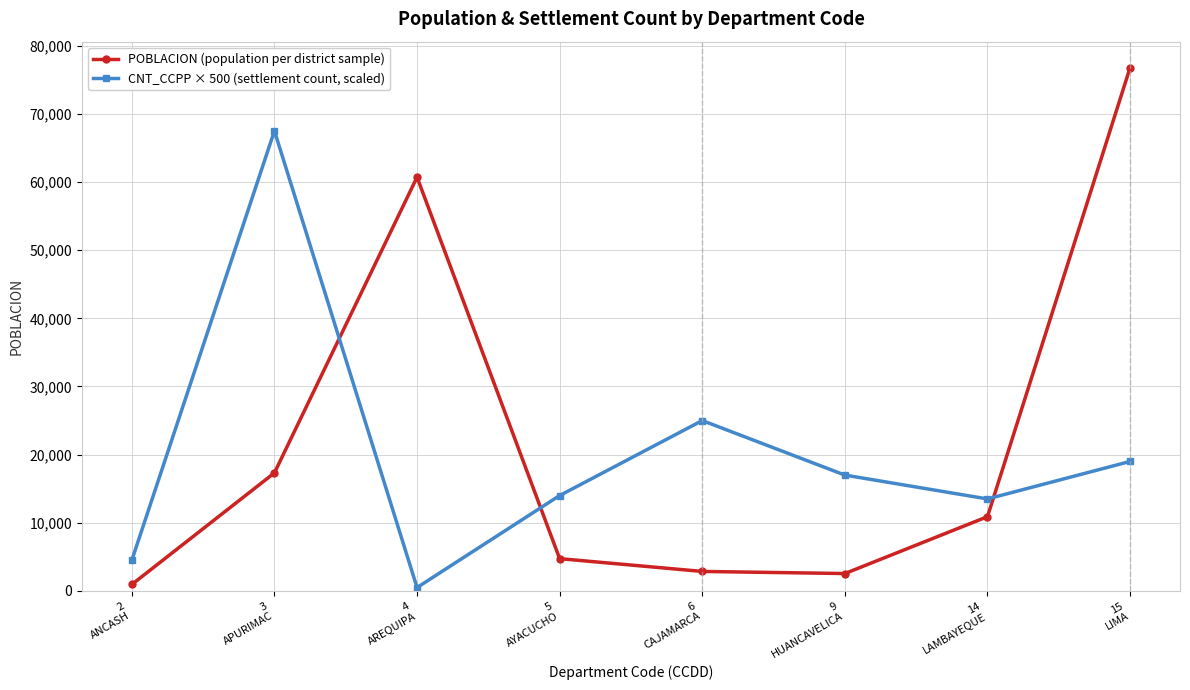

What is the maximum value shown in the chart?

76776